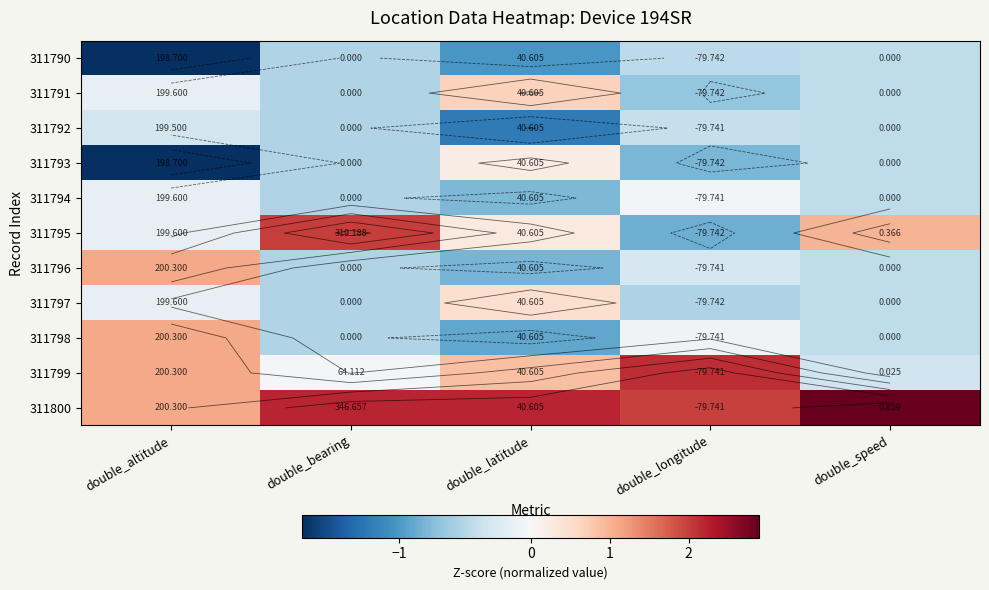

Between double_bearing and double_altitude, which is larger?

double_bearing